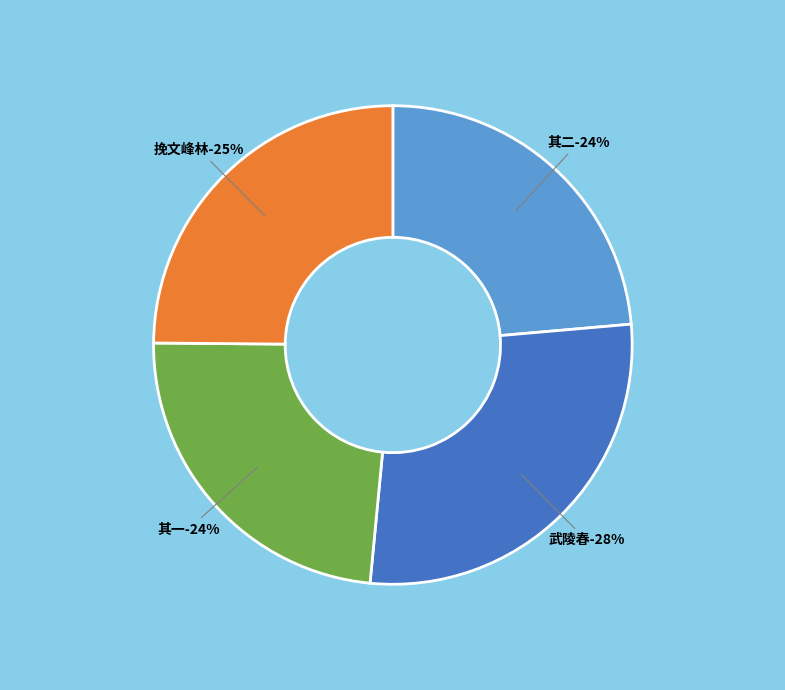

How many segments does this pie chart have?

4